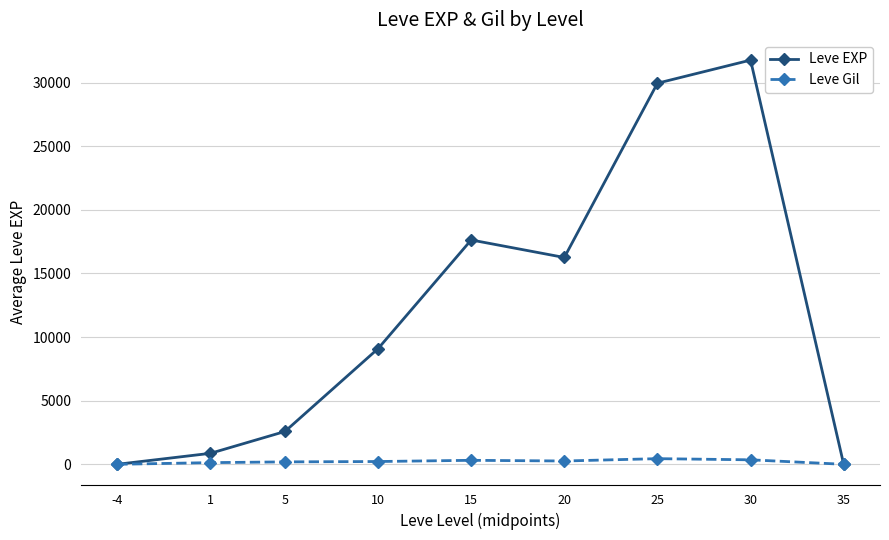

What is the maximum value for Leve EXP?

31775